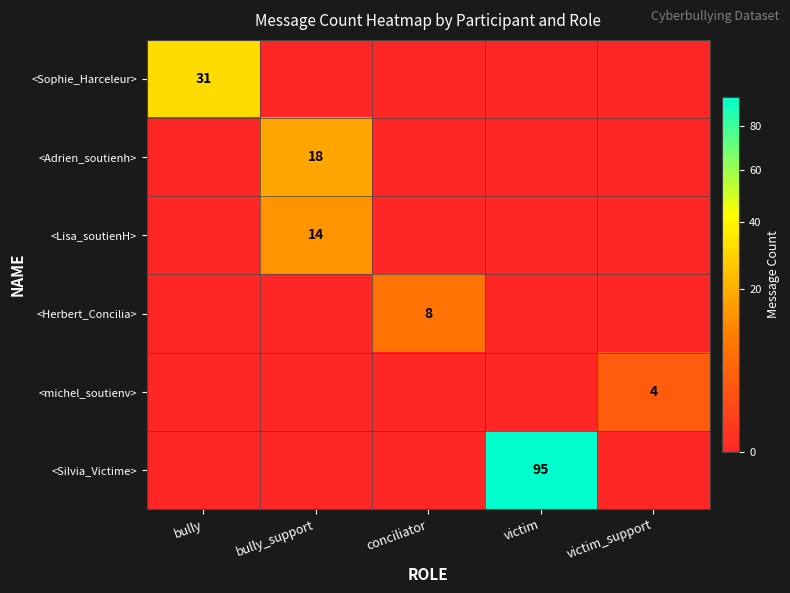

Rank the categories by <Lisa_soutienH> value from highest to lowest.

bully_support, bully, conciliator, victim, victim_support